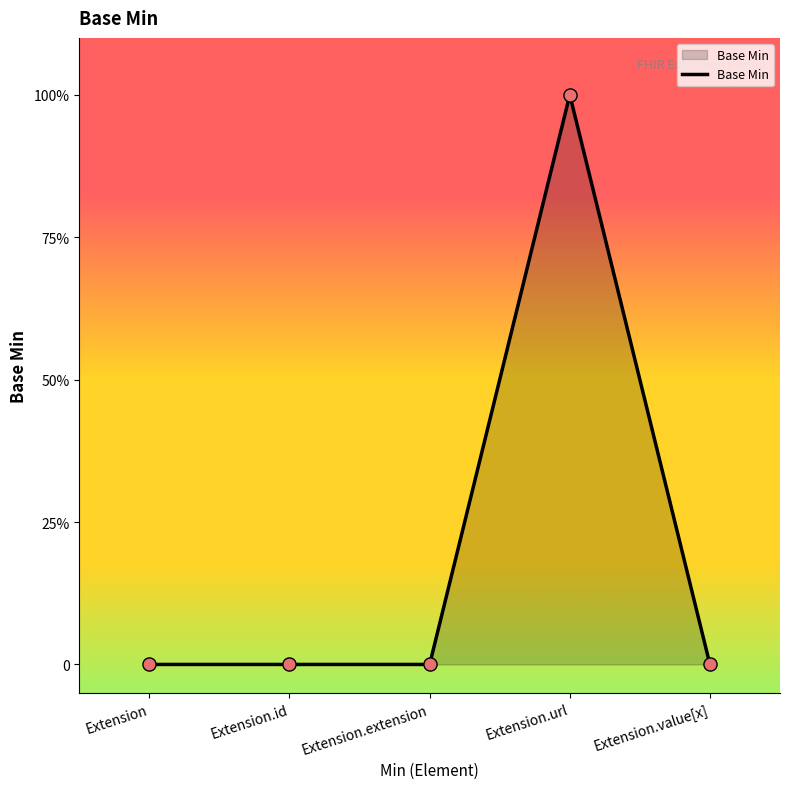

Is this an area chart (filled region under the line)?

Yes